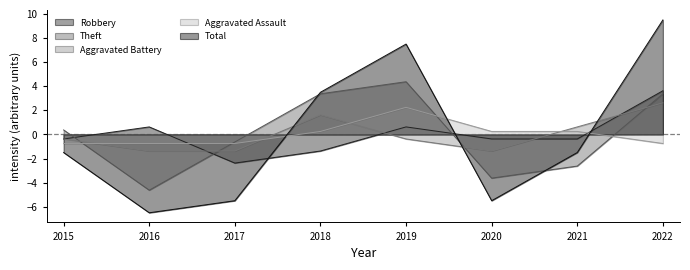

What value does the Robbery series have at 2022?

3.6